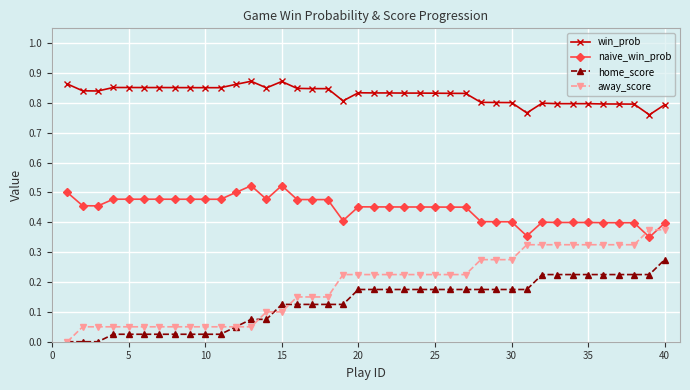

Which series has the widest spread of values?

away_score